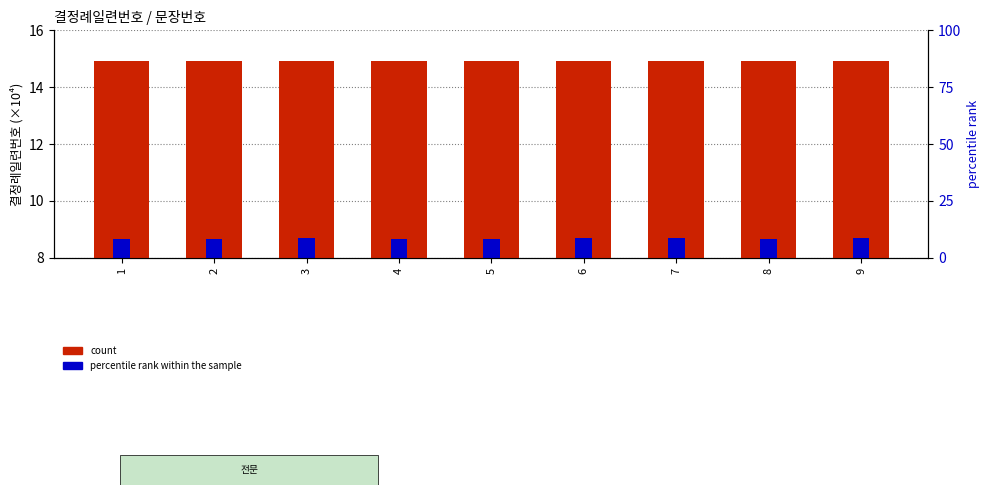

Does the chart contain any negative values?

No